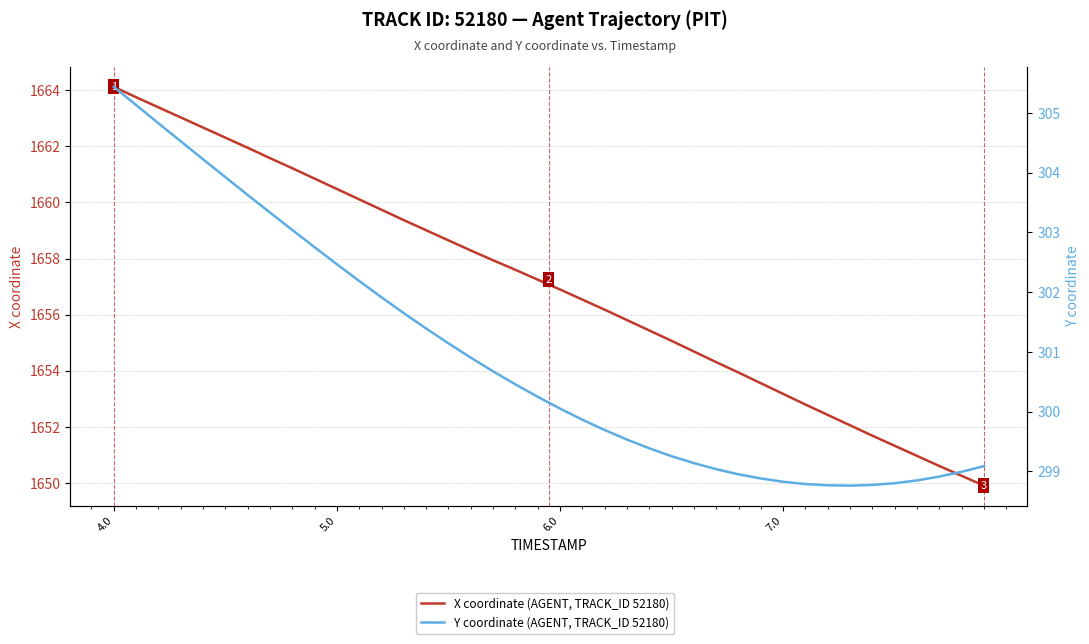

In Y coordinate (AGENT, TRACK_ID 52180), how many points are lower than both neighbors (excluding endpoints)?

1